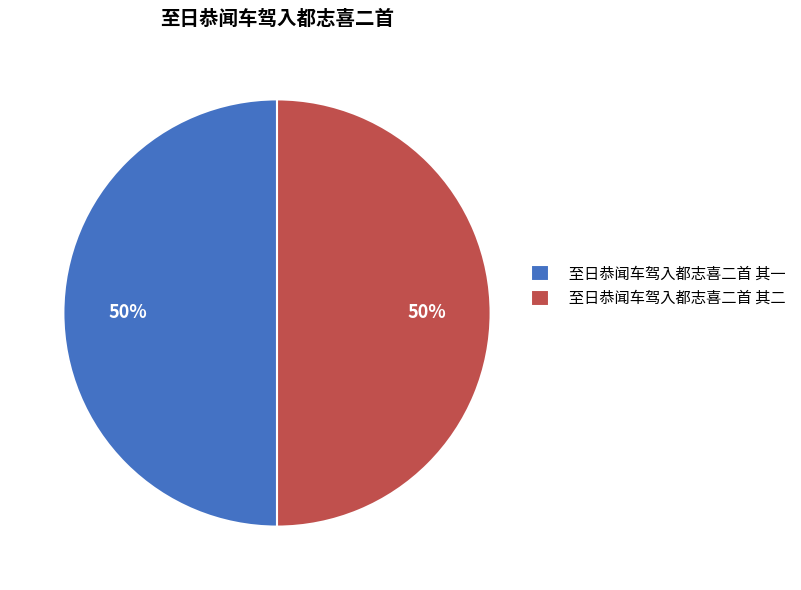

The 至日恭闻车驾入都志喜二首 其一 slice represents 50% of the pie. True or false?

True